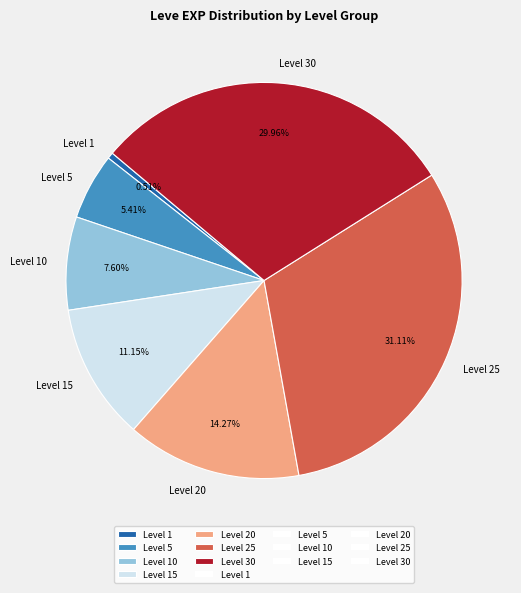

Is Level 1 the majority of the pie?

No